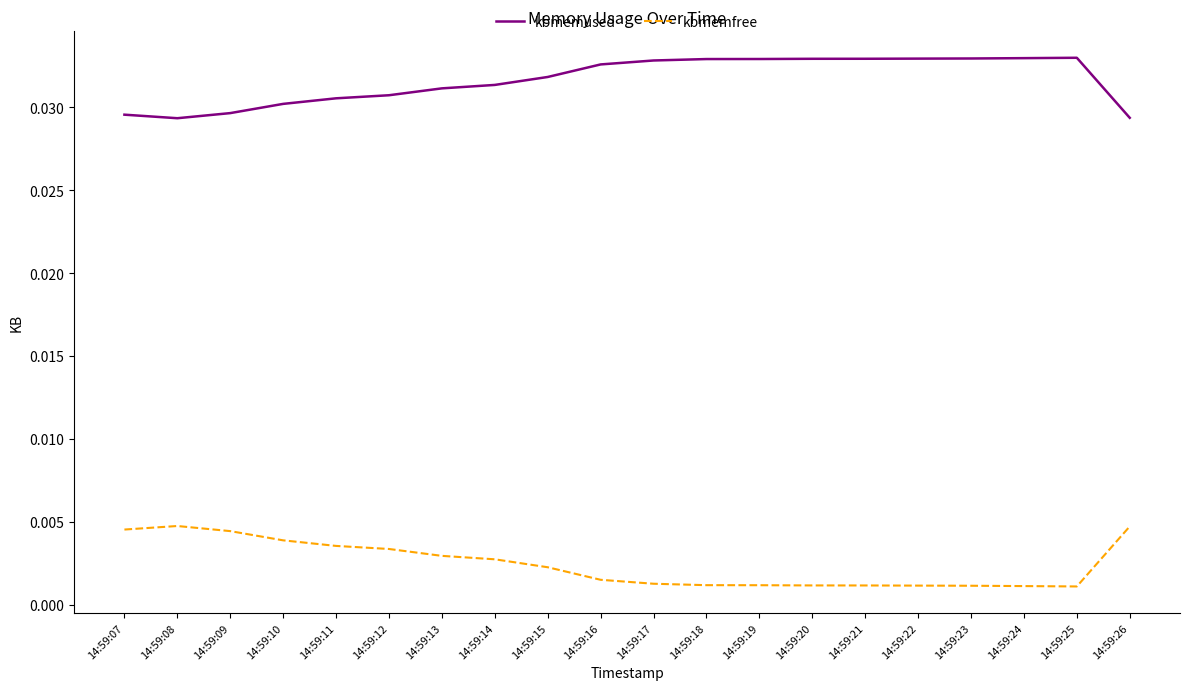

Rank the series by their maximum value, from highest to lowest.

kbmemused, kbmemfree